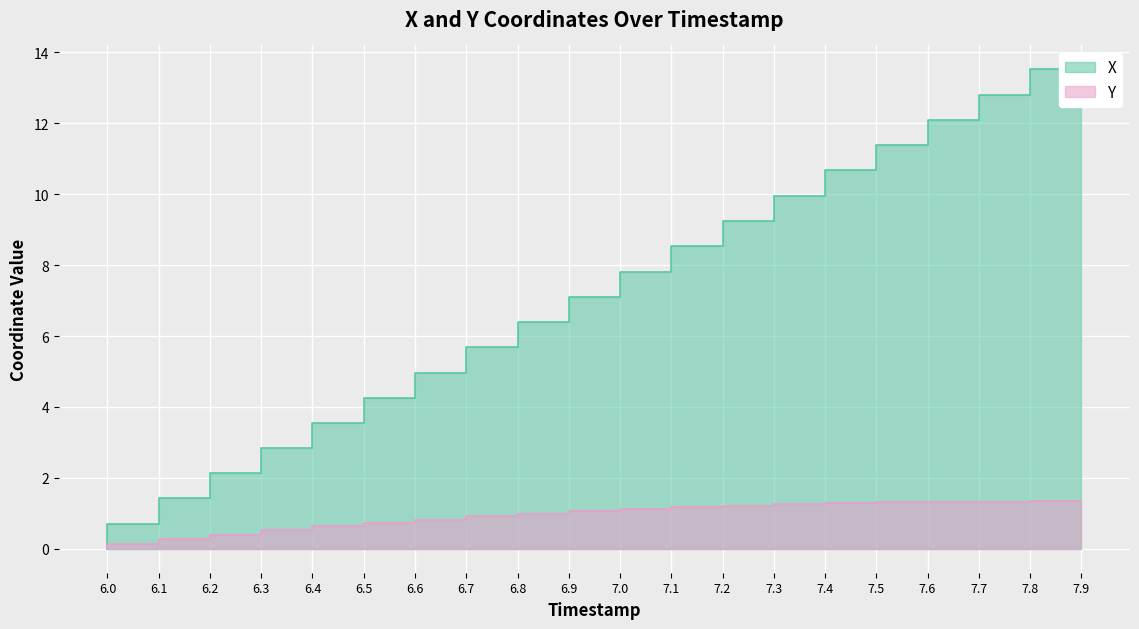

What is the average value of the X series?

6.8